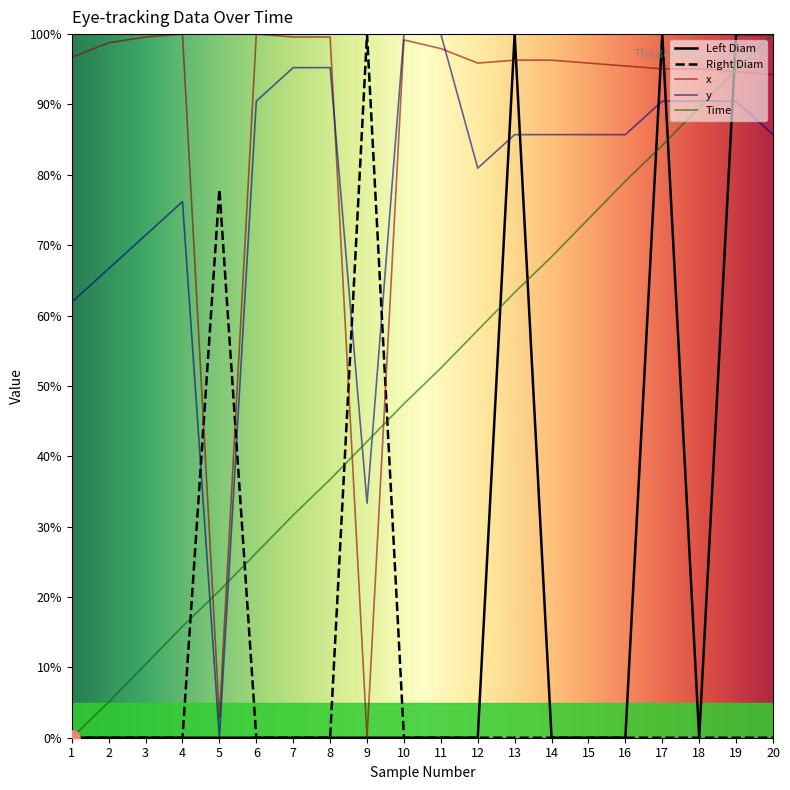

Which series reaches the maximum Y coordinate?

Left Diam